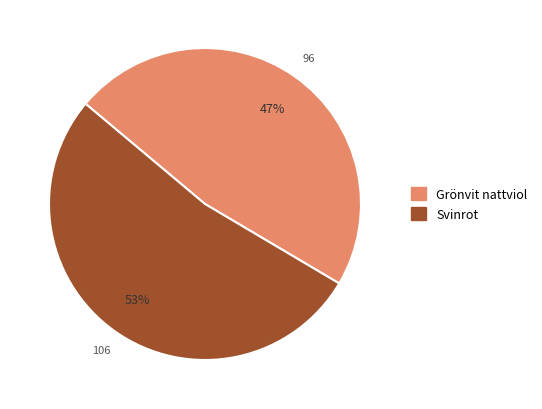

To the nearest percent, what is the difference between the Svinrot and Grönvit nattviol slice percentages?

5%